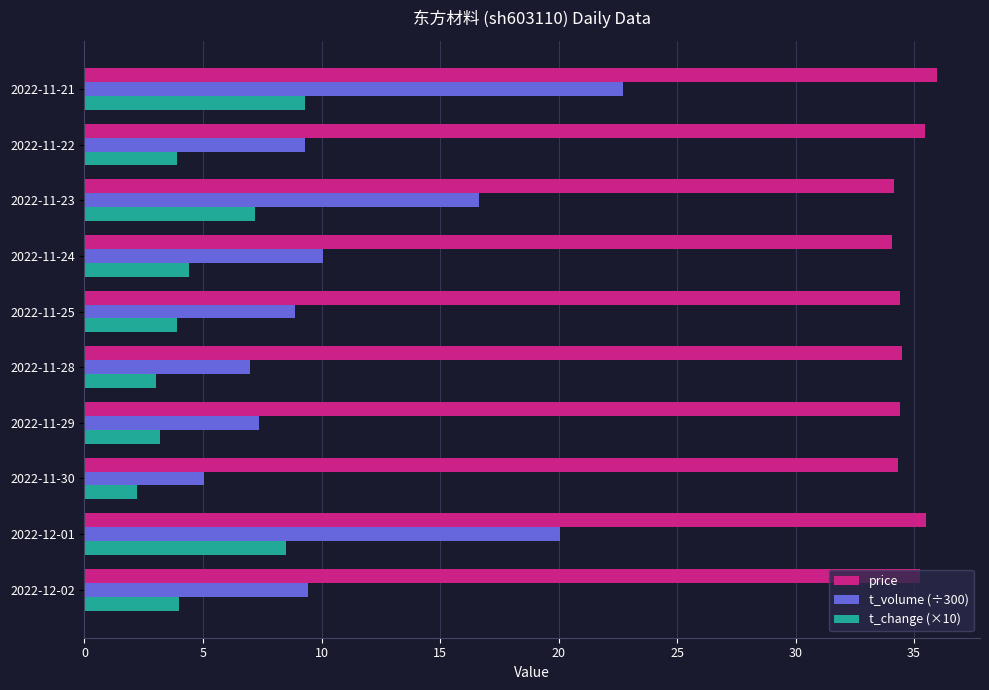

What is the difference between the maximum and second lowest values in the t_change (×10) series?

6.3